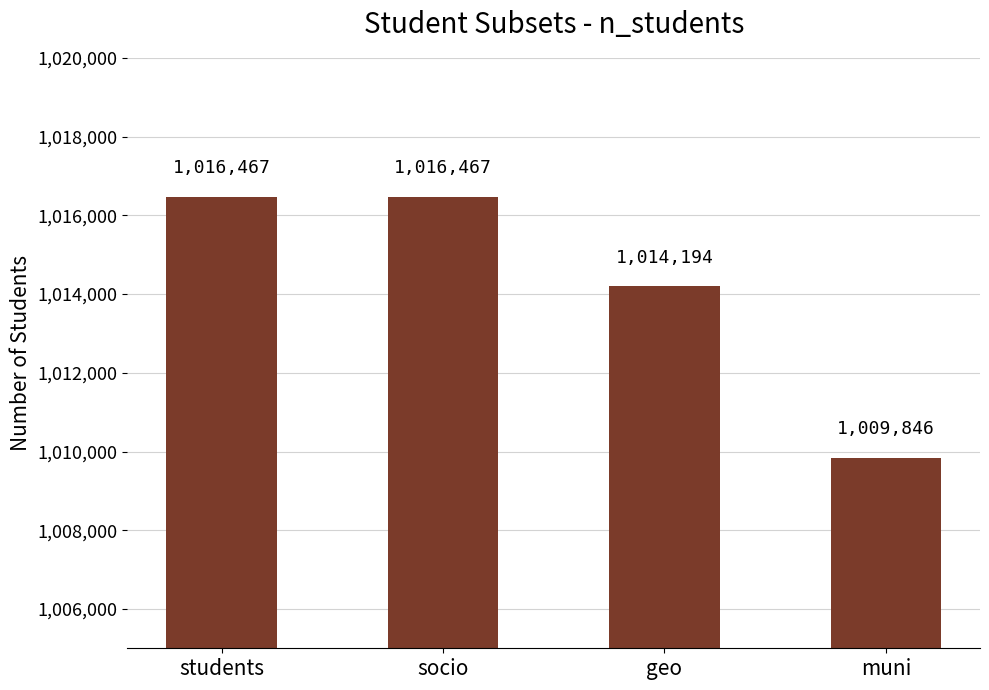

The chart shows a value of 1014194 at geo. True or false?

True